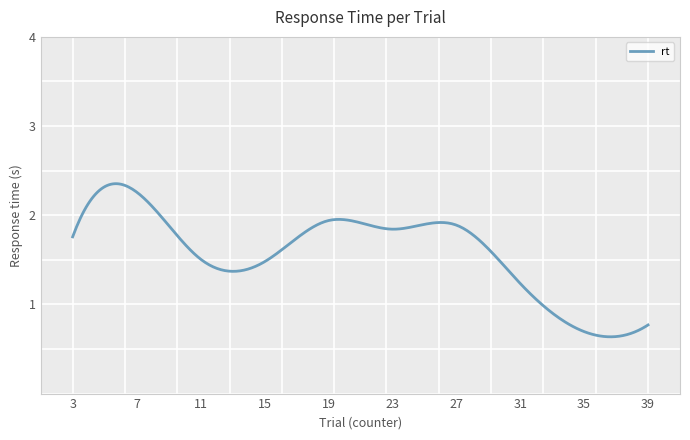

The value at 24 is 2.0. True or false?

False